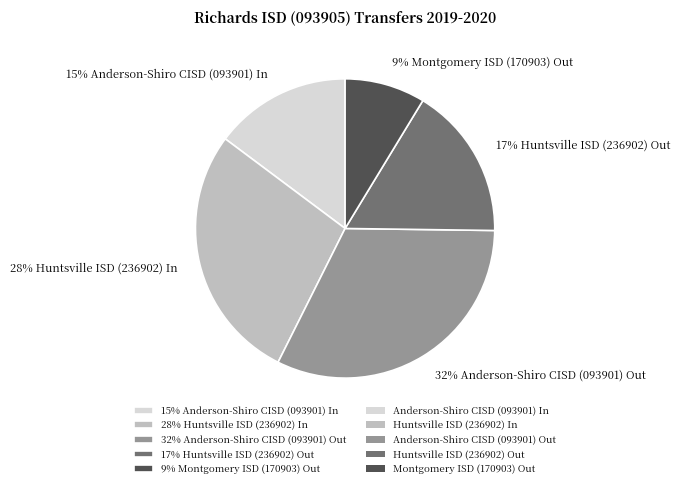

Is the sum of 17% Huntsville ISD (236902) Out and 28% Huntsville ISD (236902) In greater than half?

No